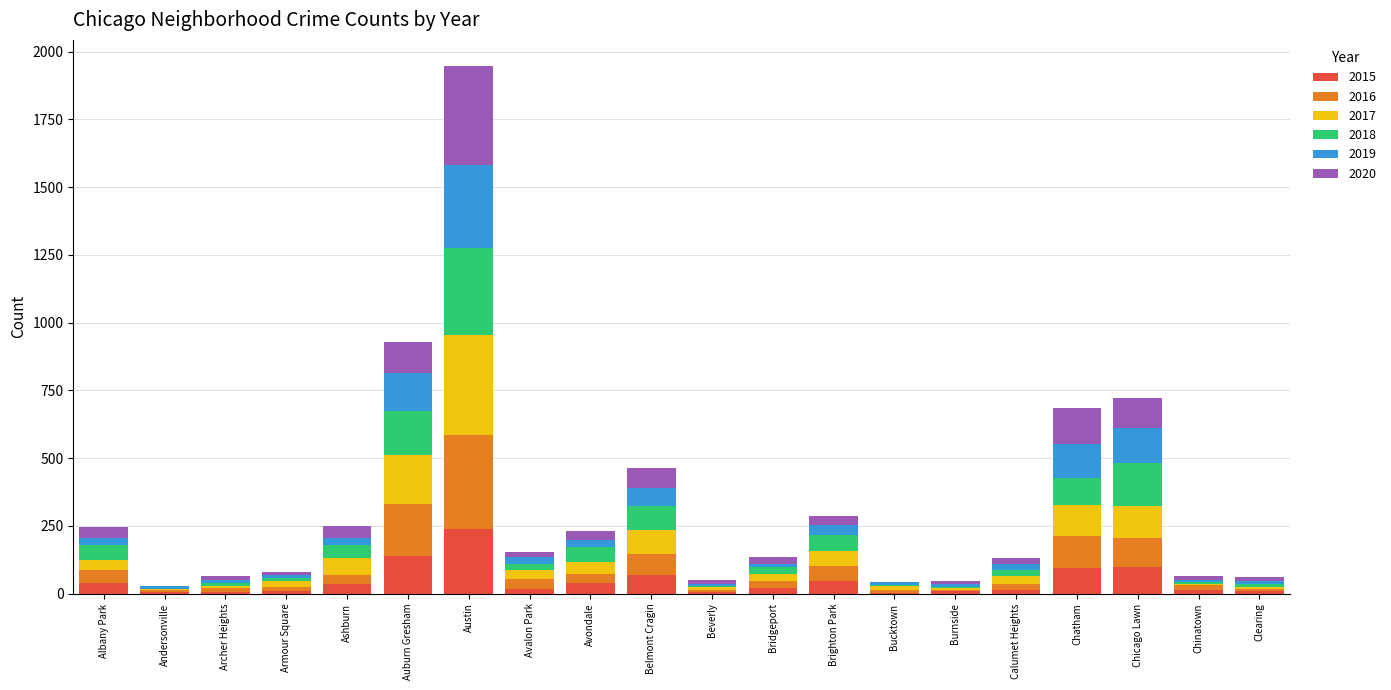

What is the total value across all series at Belmont Cragin?

464